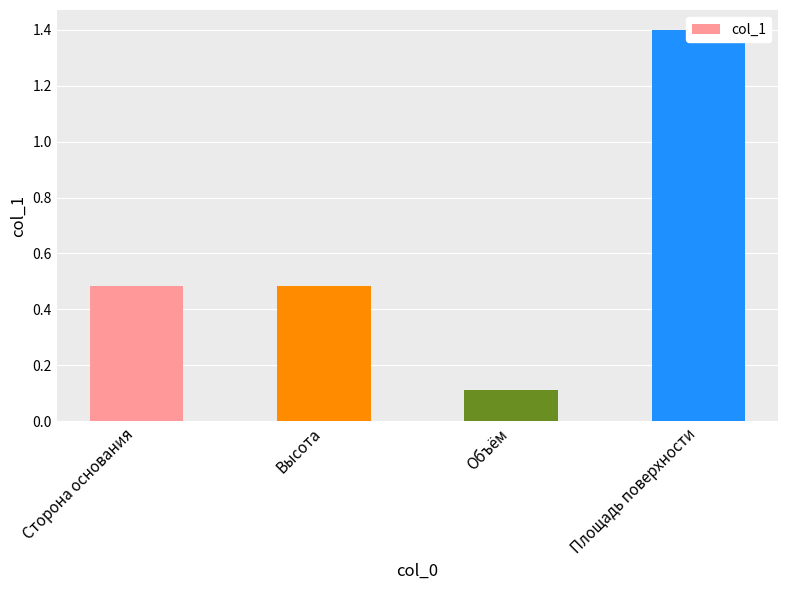

What is the smallest value displayed?

0.1